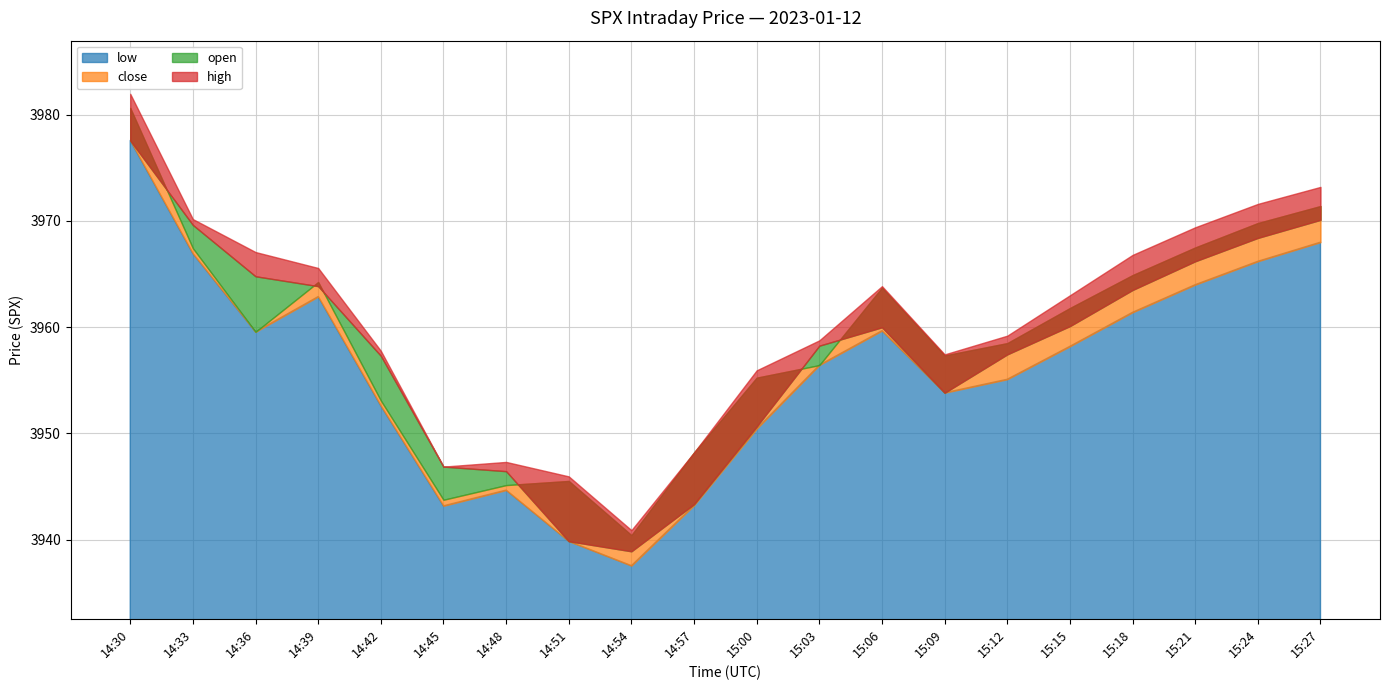

How many interior local peaks does the close series have?

3